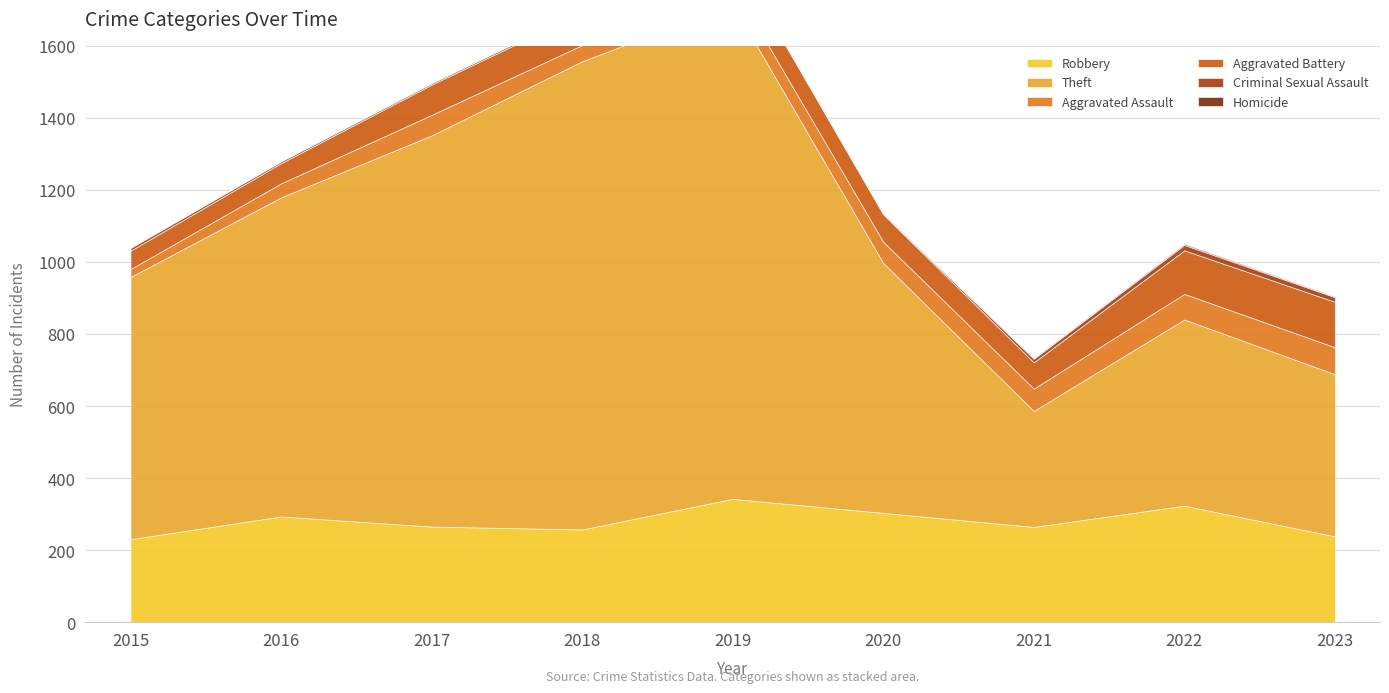

What is the difference between the Homicide values at 2019 and 2021?

1